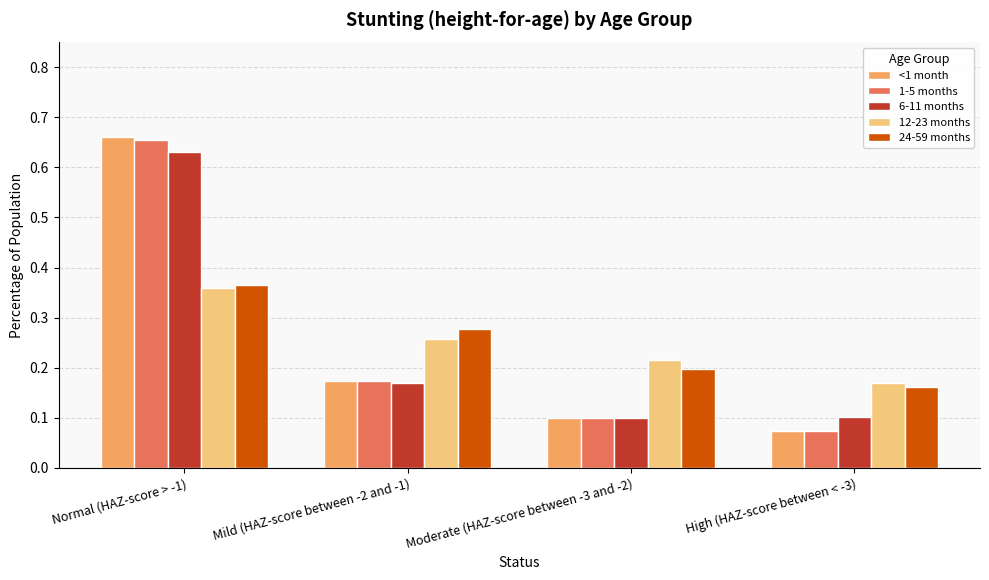

Which category has the lowest value in the 12-23 months series?

High (HAZ-score between < -3)